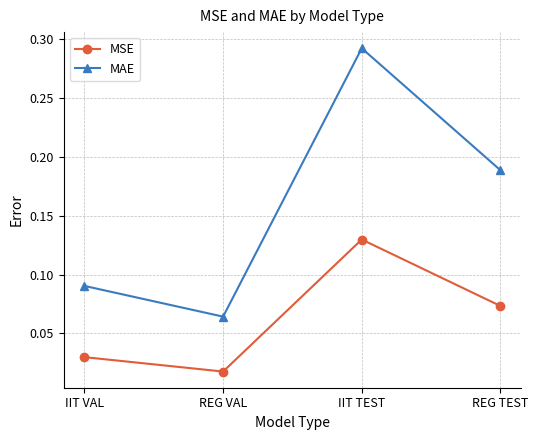

Which series has the largest range (max minus min)?

MAE